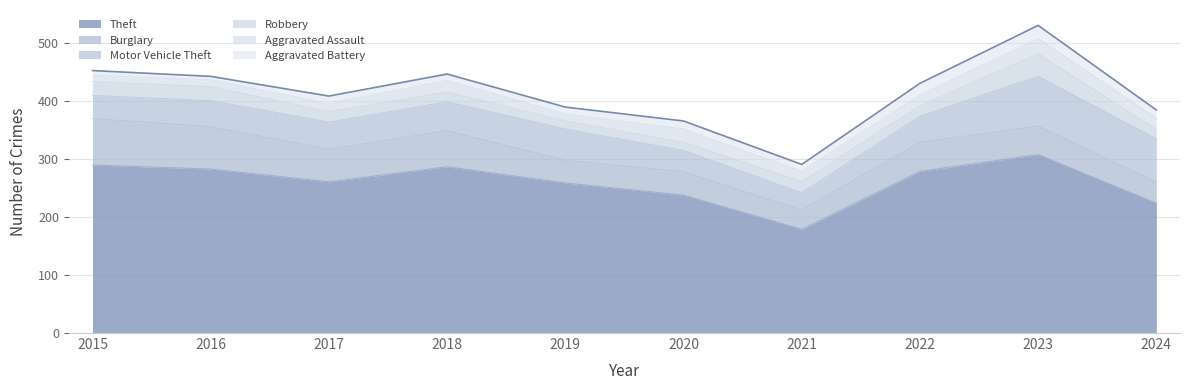

Reading left to right, extract all data points from this chart.

Theft: 290	283	261	287	259	238	179	279	308	224
Burglary: 80	73	56	62	39	40	33	50	49	36
Motor Vehicle Theft: 40	45	47	50	54	37	30	45	86	75
Robbery: 24	24	18	17	14	14	19	18	39	16
Aggravated Assault: 11	12	14	20	12	23	18	19	26	20
Aggravated Battery: 8	6	13	11	12	14	12	20	23	14